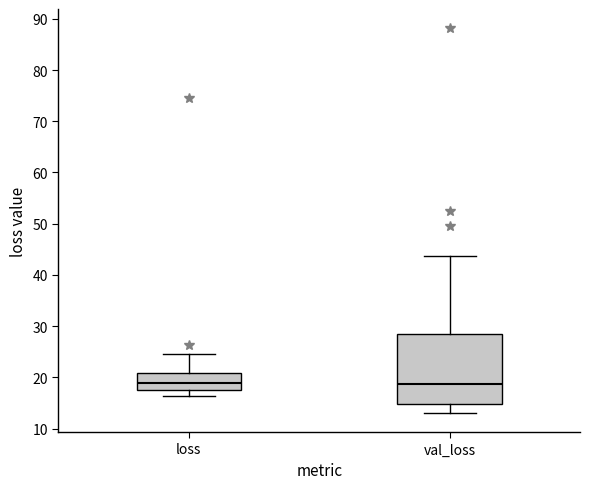

Reading left to right, read every box against the y-axis: the position of its median line, the range the box covers, and the ends of its whiskers. The values are not printed on the chart, so give them approximately, as read against the axis.

loss: median 19, box 18 to 21, whiskers 16 to 24
val_loss: median 19, box 15 to 29, whiskers 13 to 44